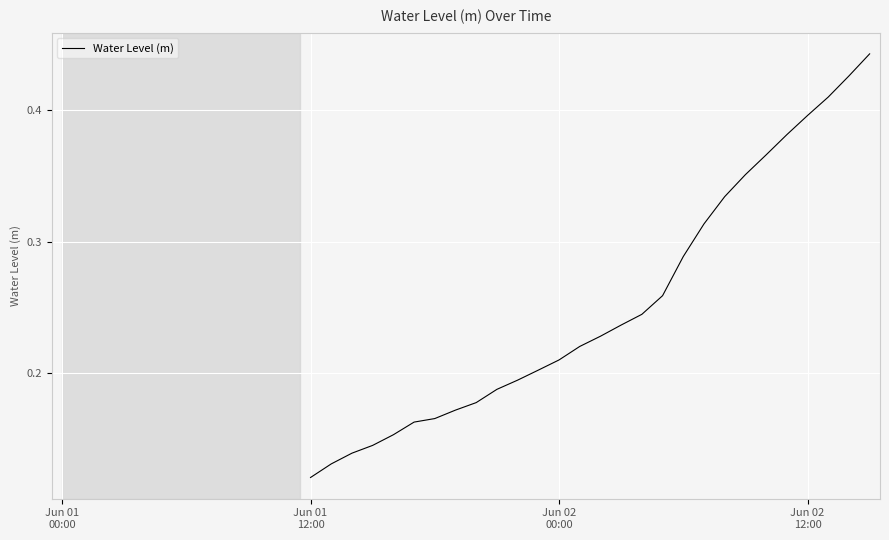

The chart shows a value of 0.2 at 21. True or false?

True